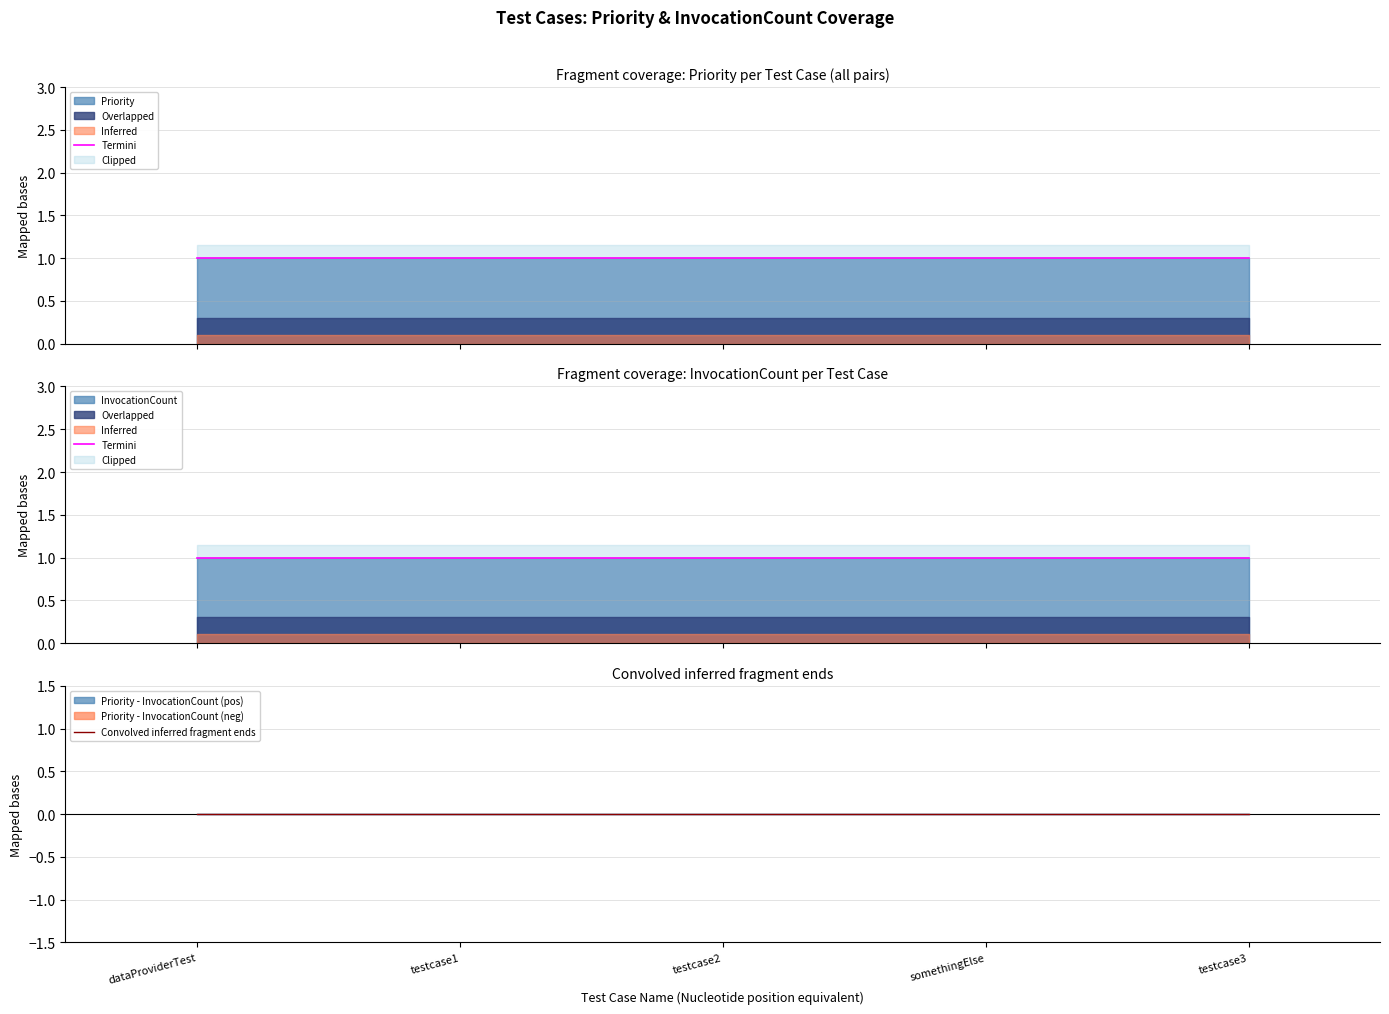

At which category is the sum across all series the highest?

dataProviderTest